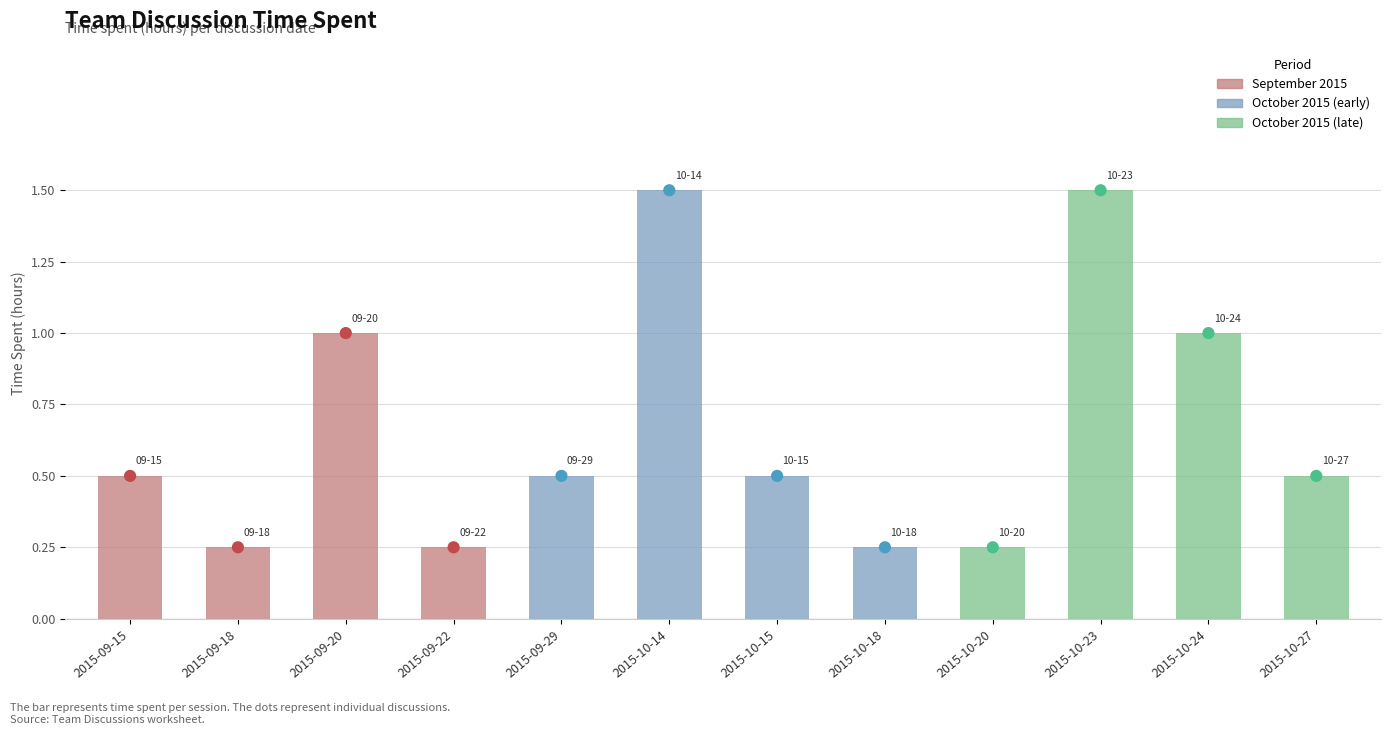

Which series has the largest total across all categories?

Time Spent (hours)